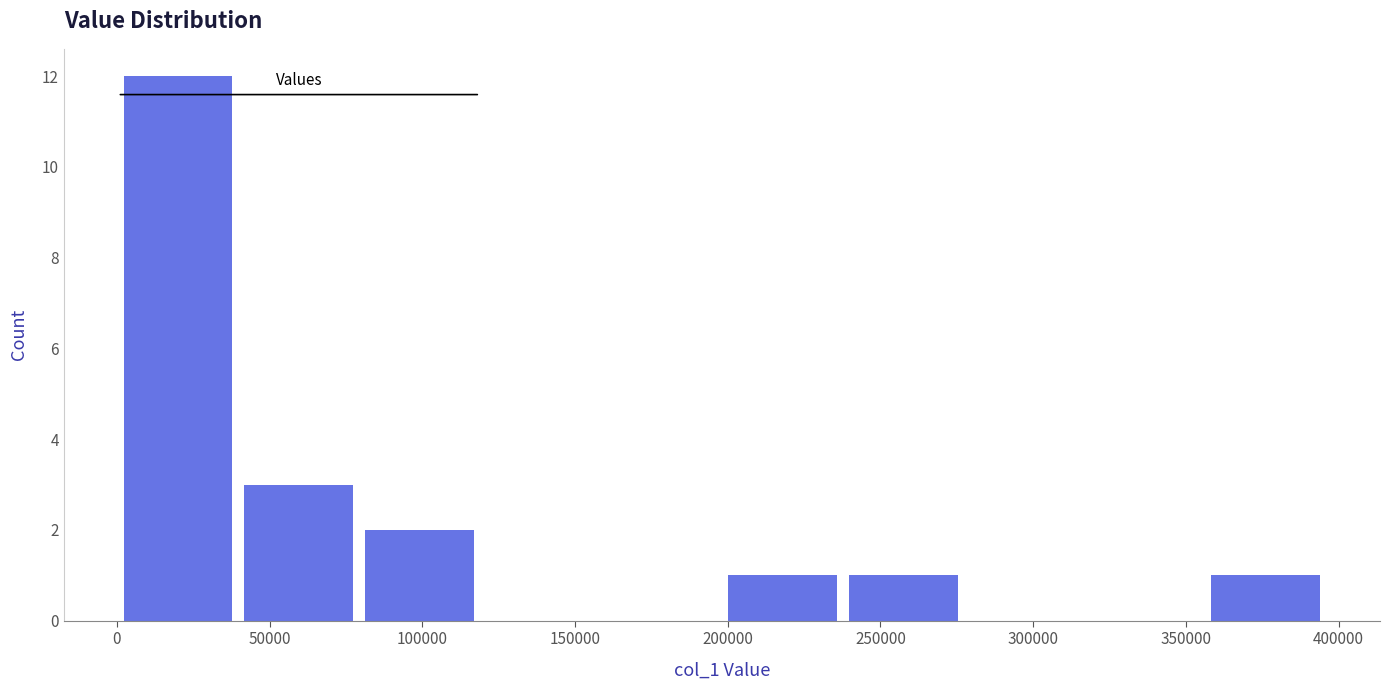

Over which range of the x-axis is the bar tallest?

0 to 40000